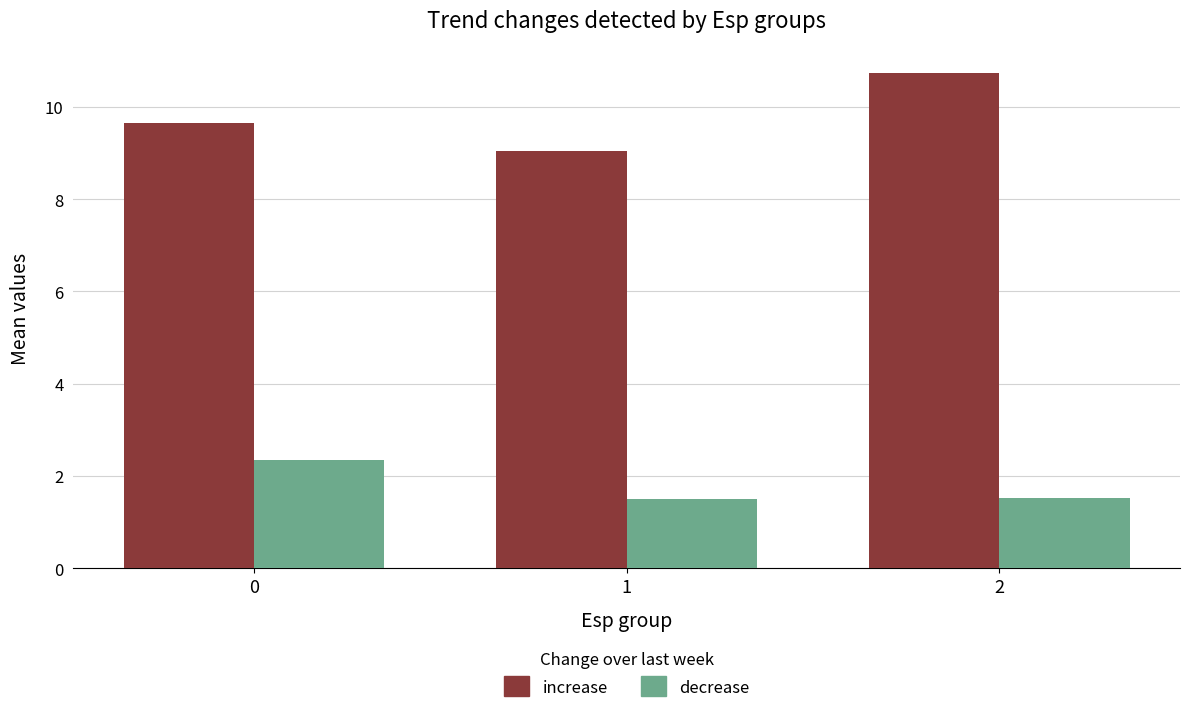

Reading left to right, what are all the values shown in this chart?

increase: 0=9.7	1=9.0	2=10.7
decrease: 0=2.3	1=1.5	2=1.5